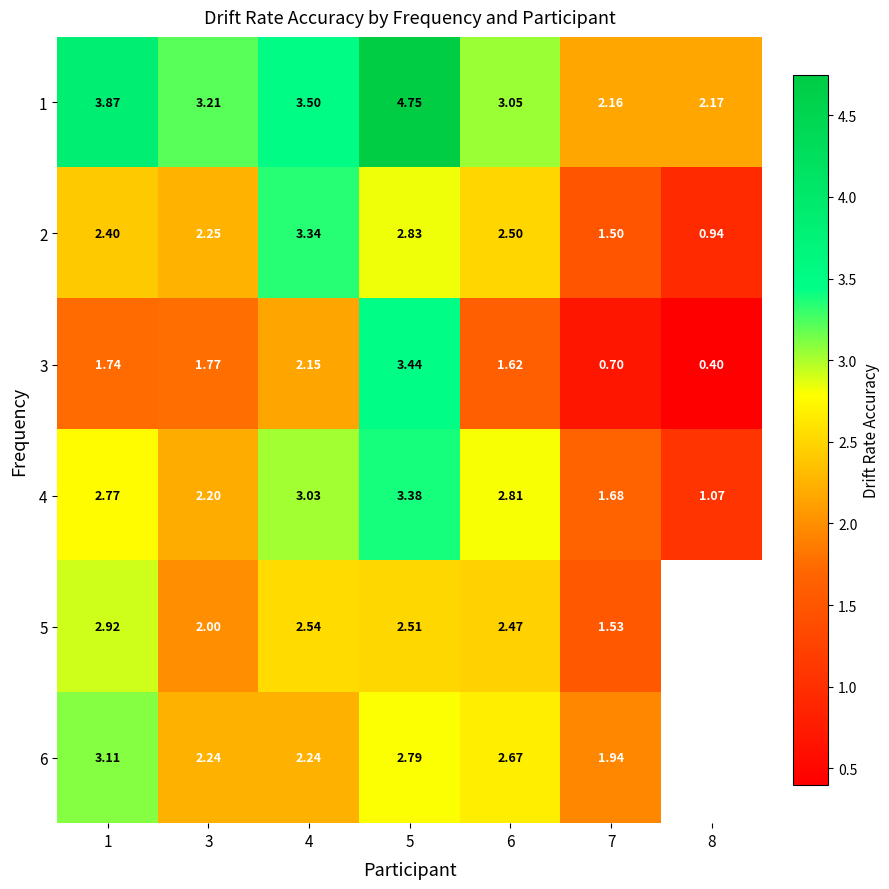

Which label corresponds to the smallest value in the chart?

8